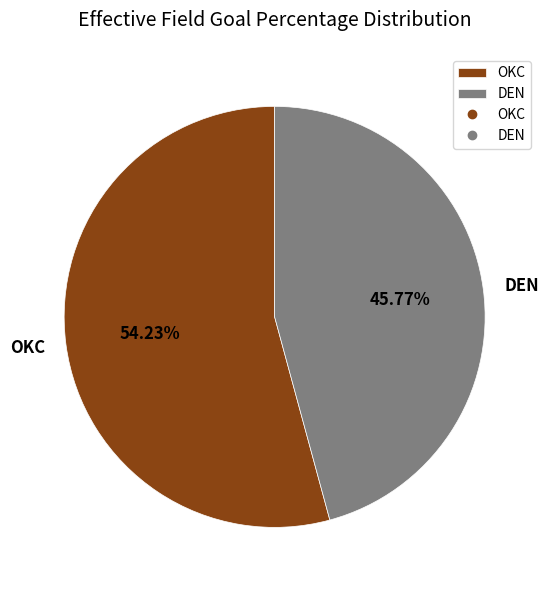

Is it true that DEN is 46% of the pie?

True